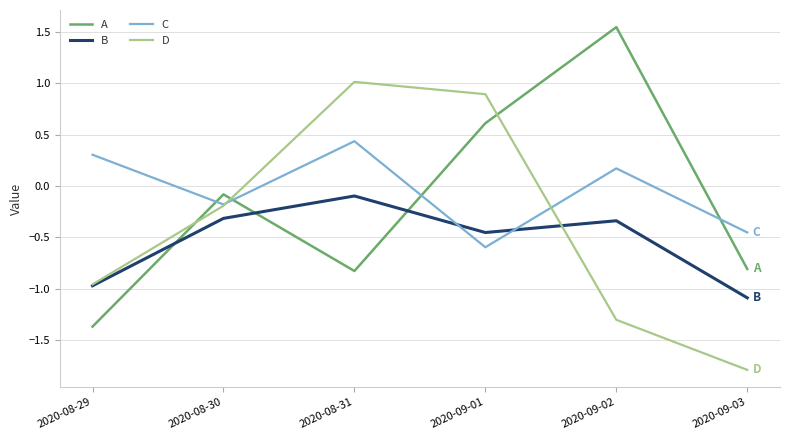

In B, how many points are higher than both neighbors (excluding endpoints)?

2